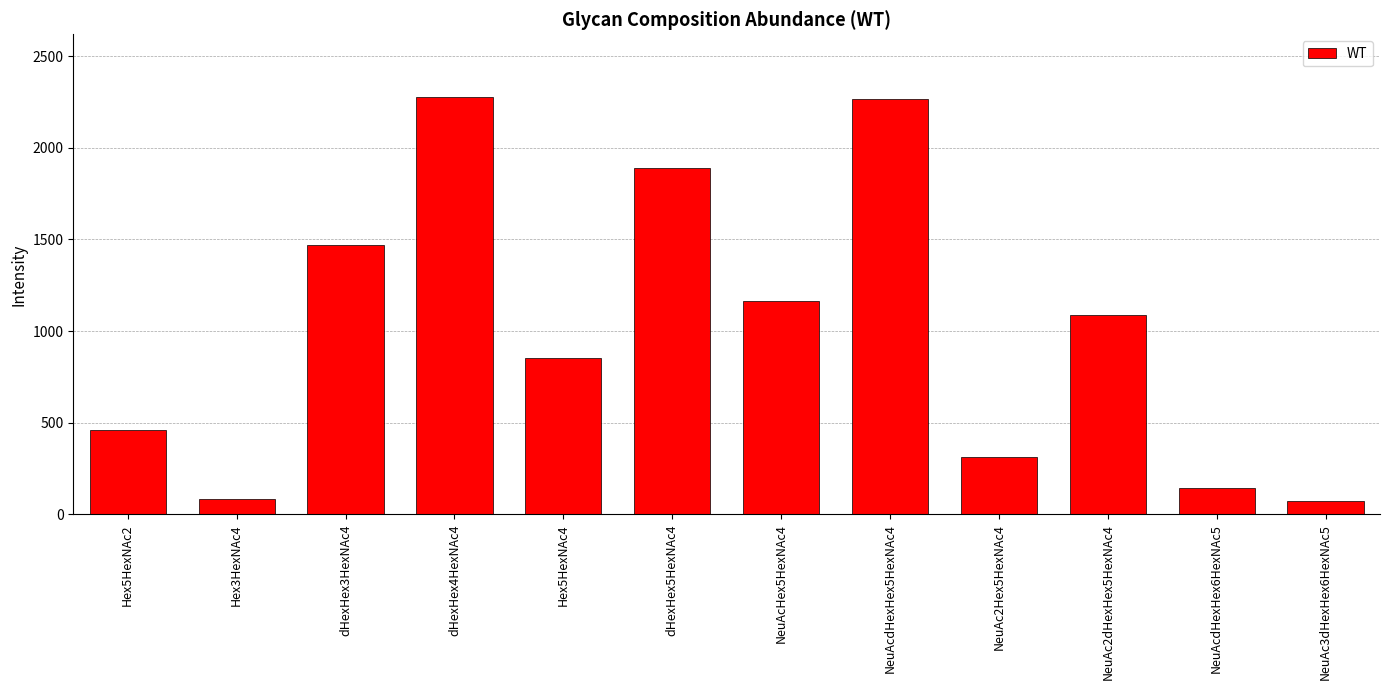

What is the change in value from NeuAcHex5HexNAc4 to NeuAc2dHexHex5HexNAc4?

-76.0